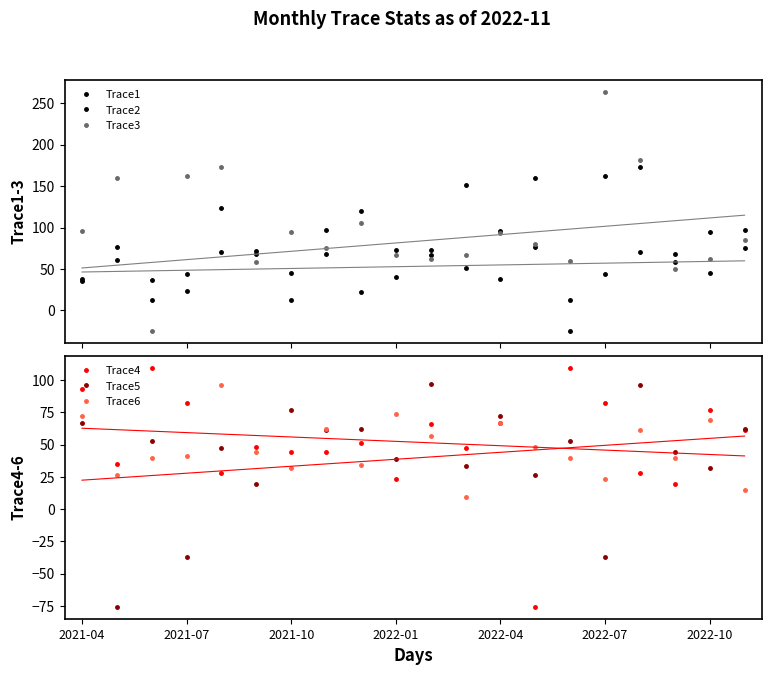

Which series has the largest range (max minus min)?

Trace3